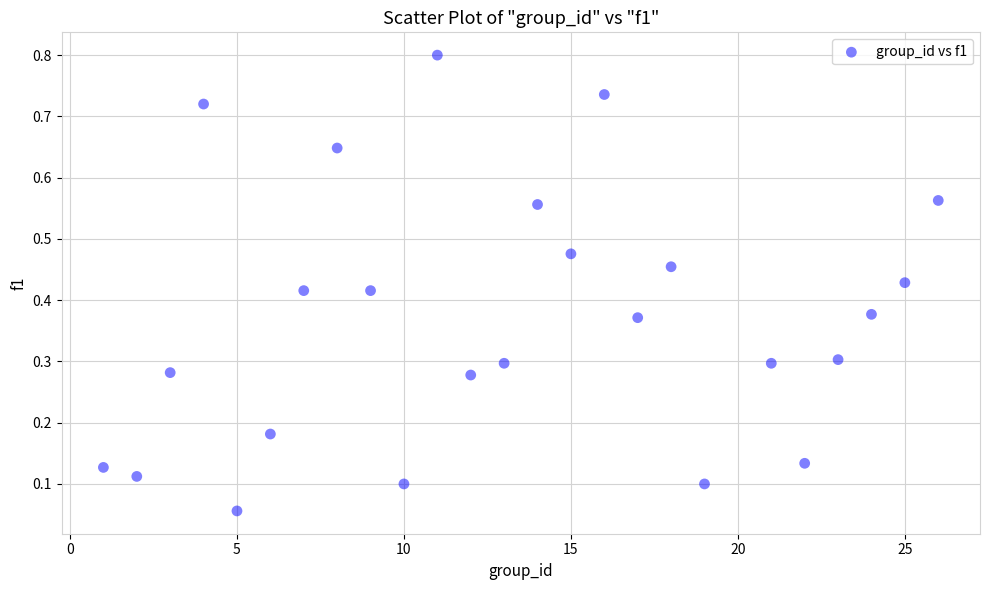

What is the range of X values (max minus min)?

25.0